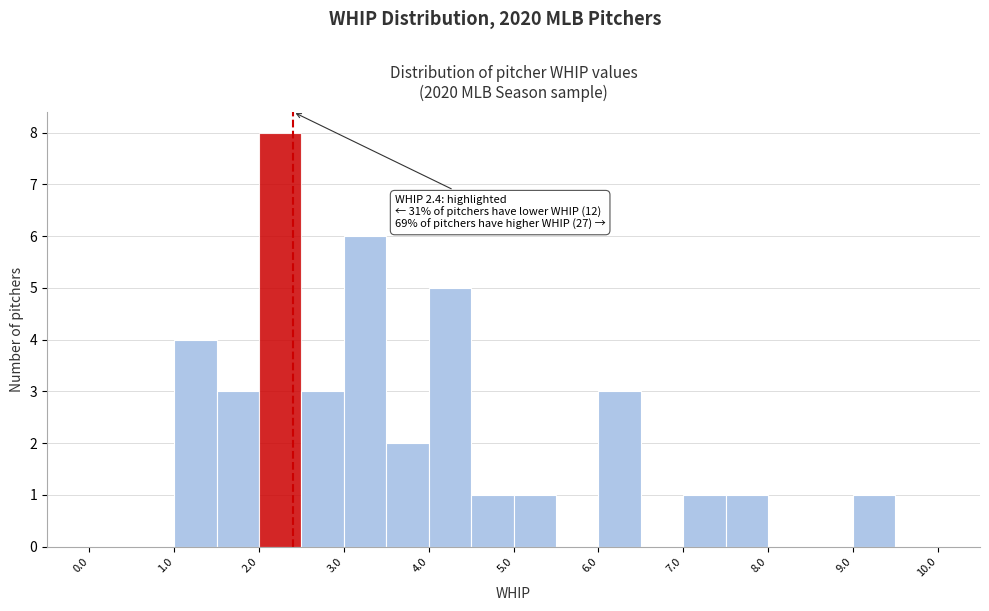

Over which range of the x-axis is the bar tallest?

2.0 to 2.5